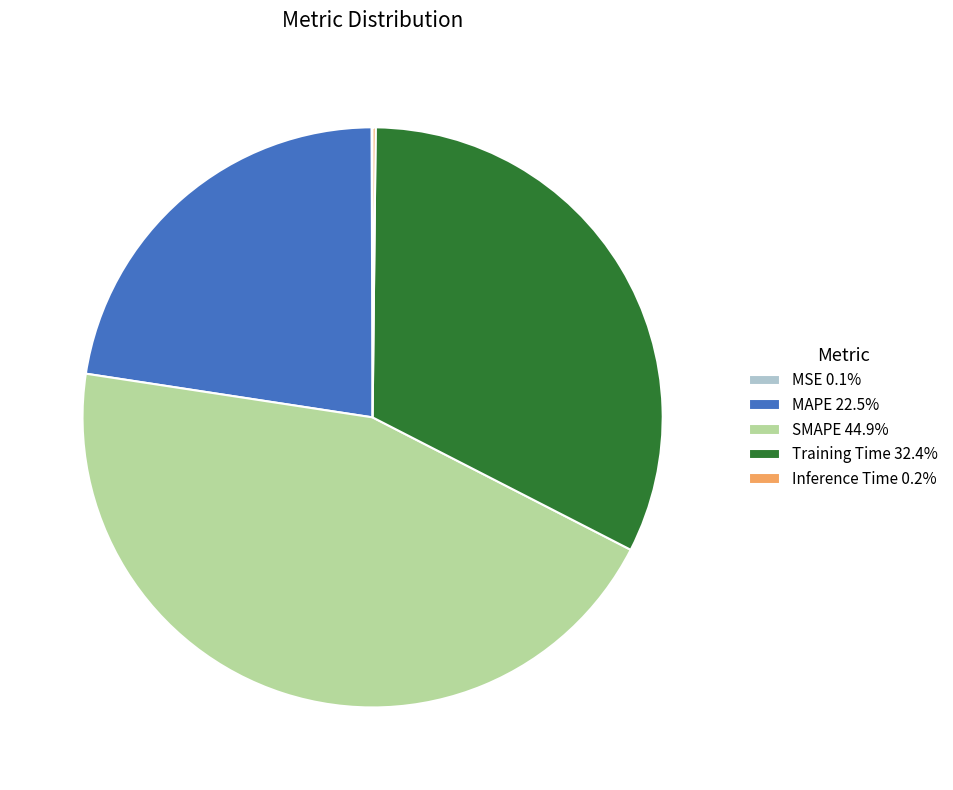

What is the ratio of the value at MAPE 22.5% to the value at SMAPE 44.9%?

0.5